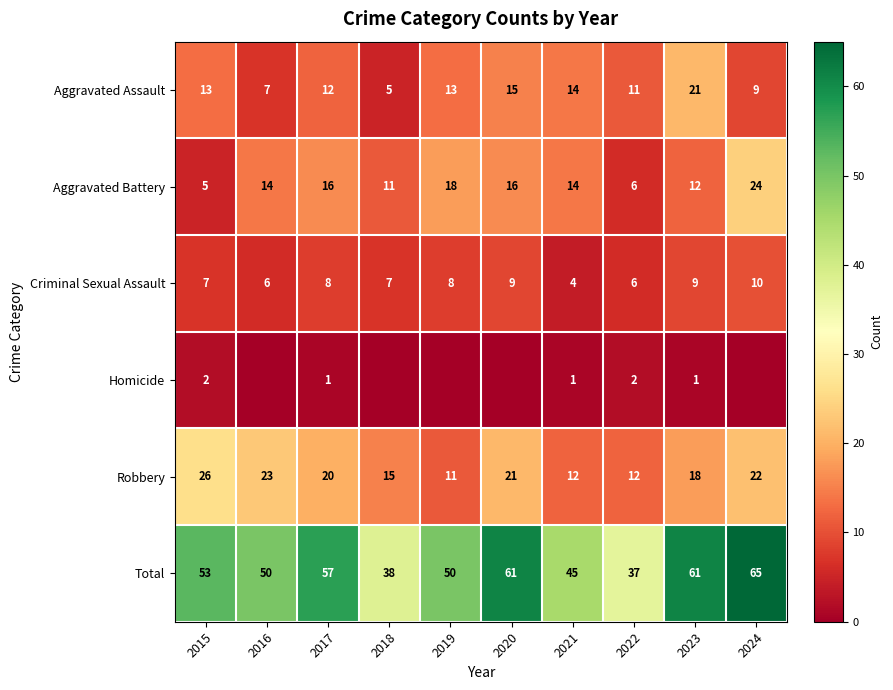

Count the Criminal Sexual Assault values in the range 6 to 9.

8